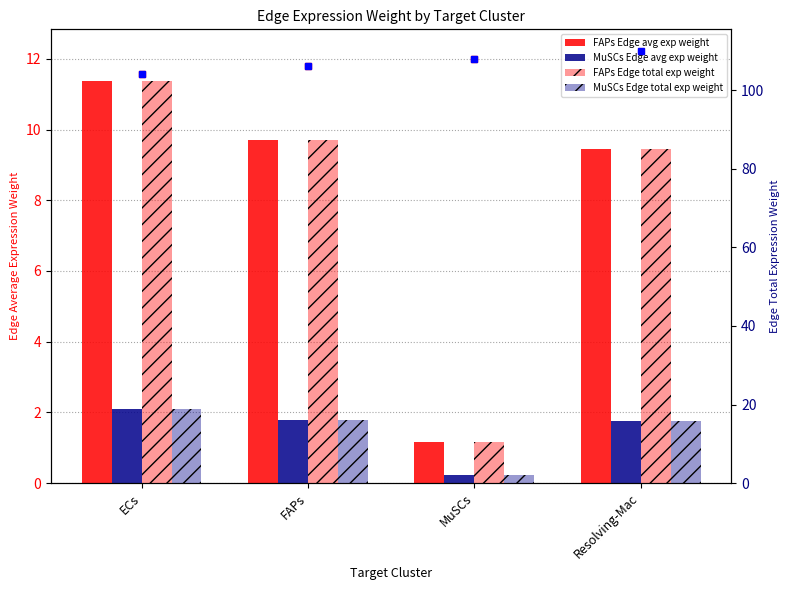

Where does the FAPs Edge total exp weight series first go above 87?

ECs